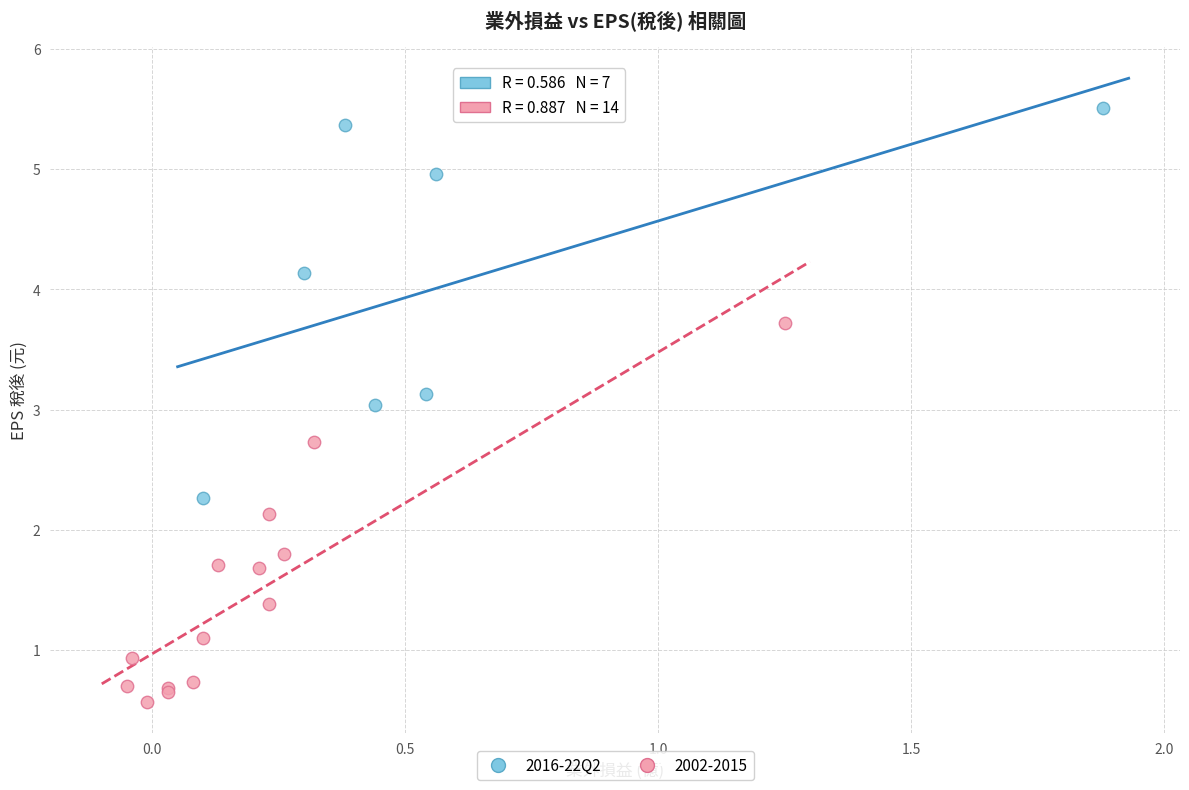

Which series reaches the maximum Y coordinate?

2016-22Q2